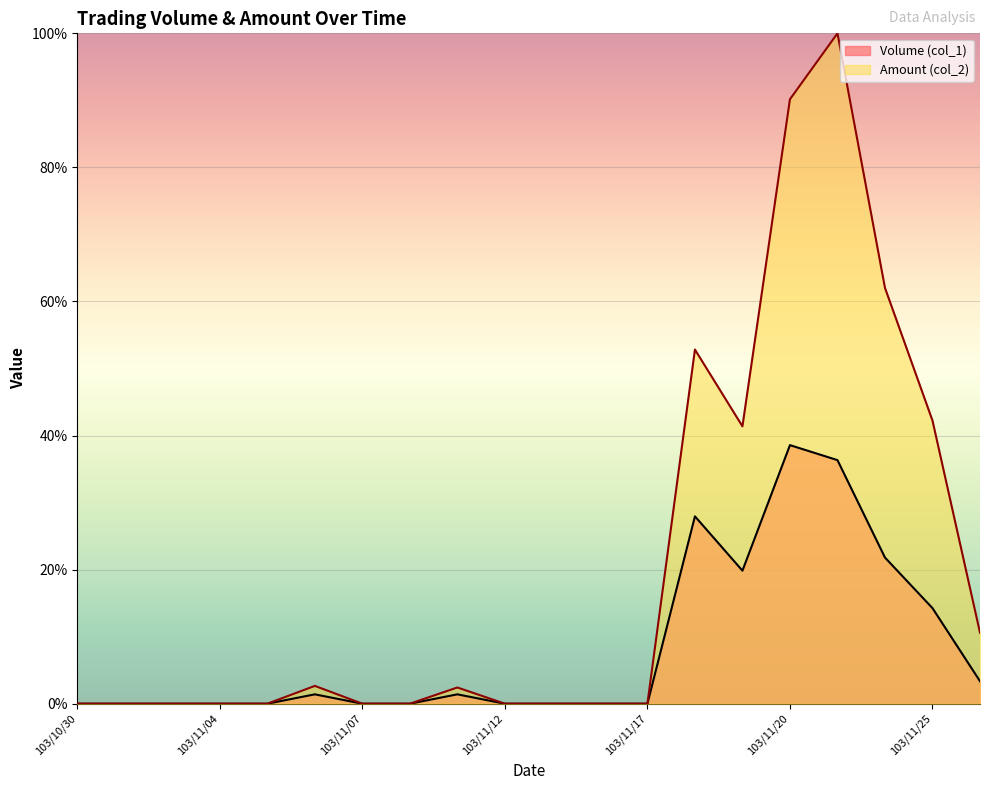

Which series has the largest range (max minus min)?

Amount (col_2)